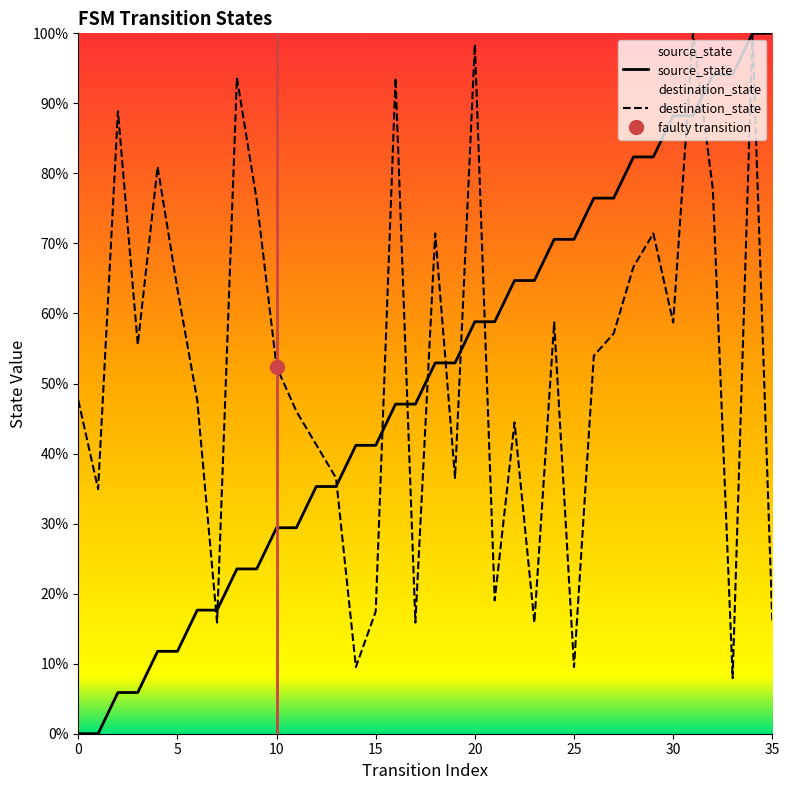

What is the sum of the source_state values at 18 and 12?

88.2